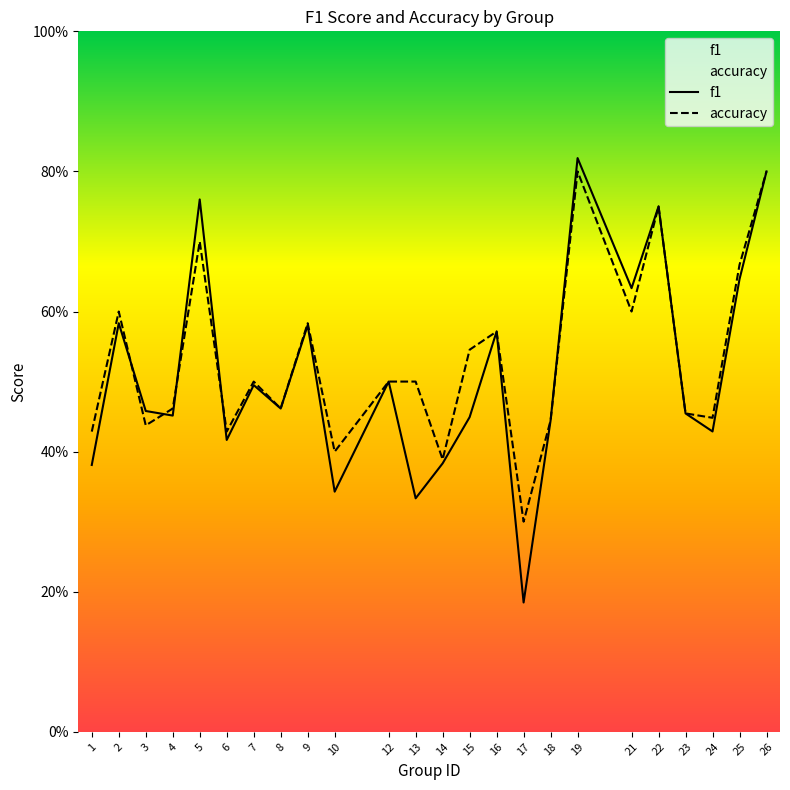

After their last crossing, which series has the higher values: f1 or accuracy?

accuracy